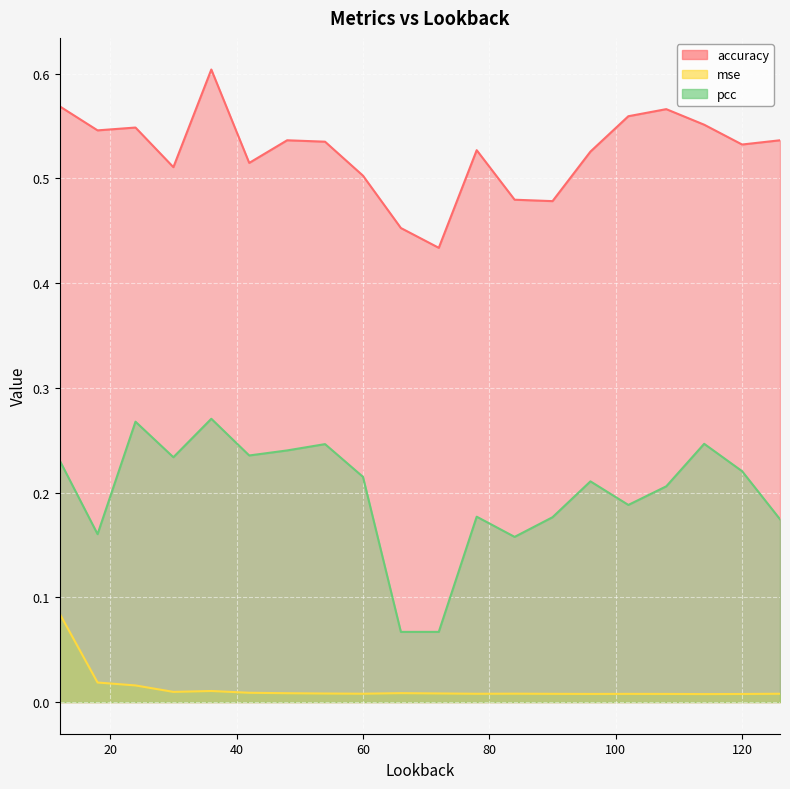

At which category does pcc reach its first local peak?

24